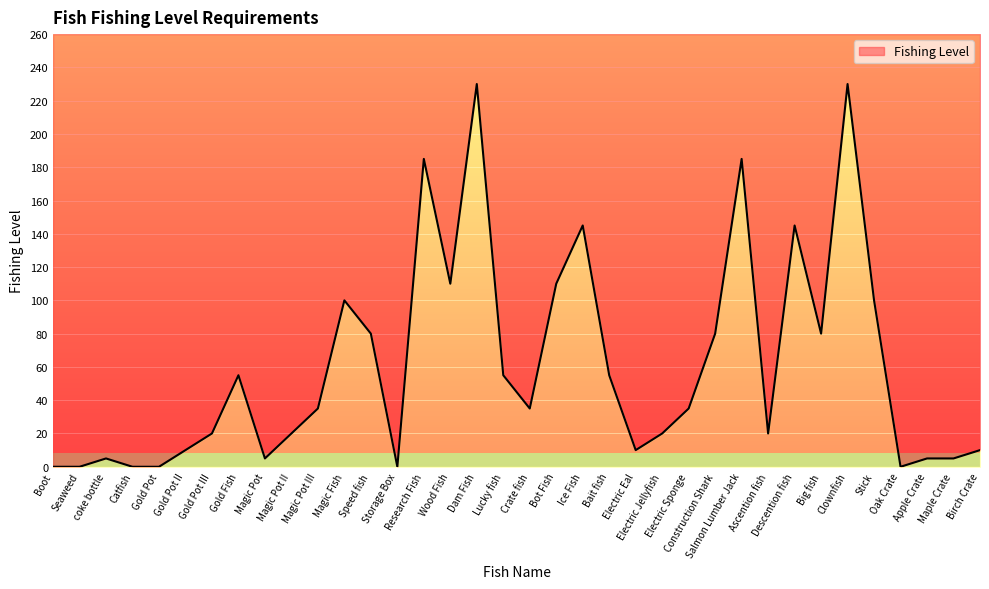

Approximately how many times larger is the value at Speed fish compared to Bait fish?

1.5